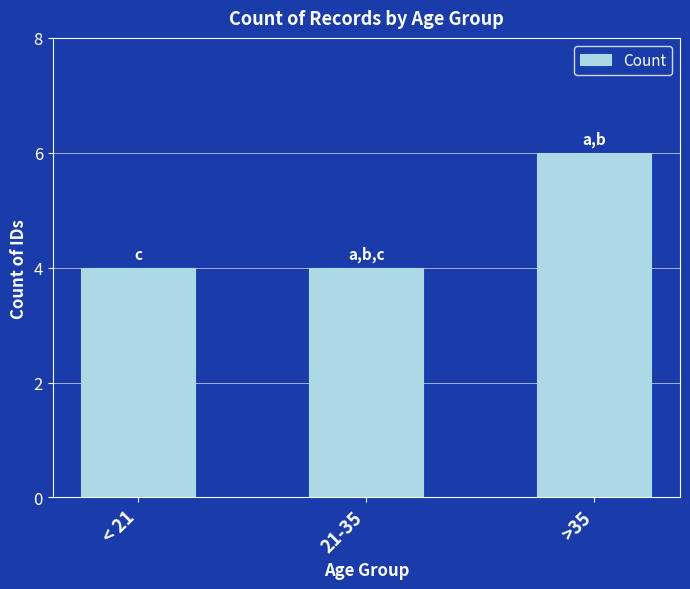

Is it true that the value at < 21 is 3?

False